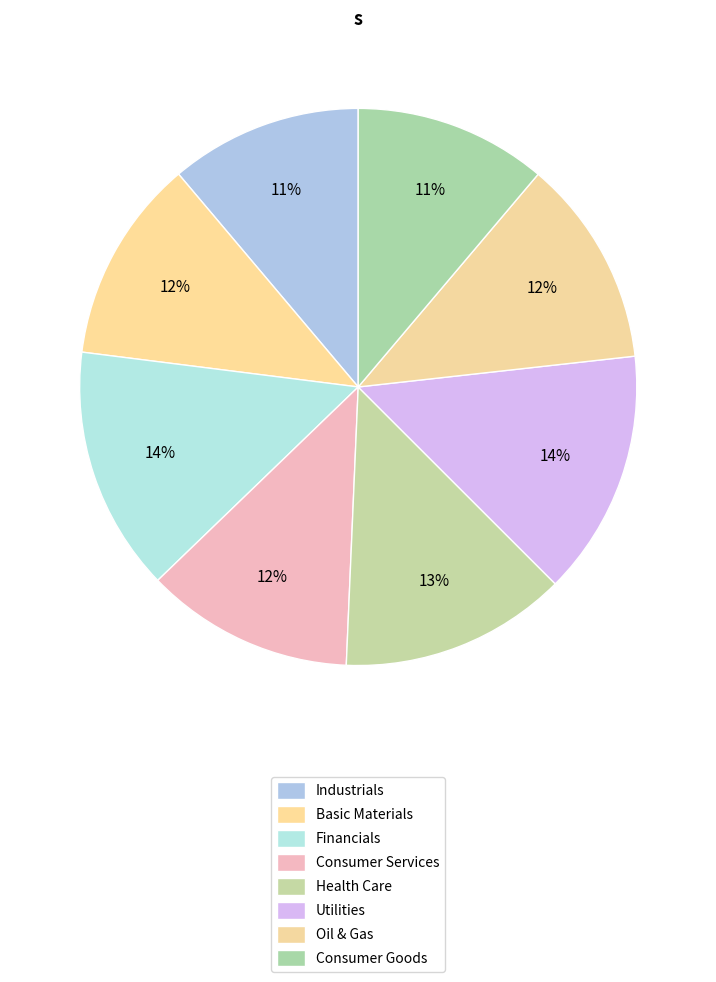

The Financials slice represents 14% of the pie. True or false?

True